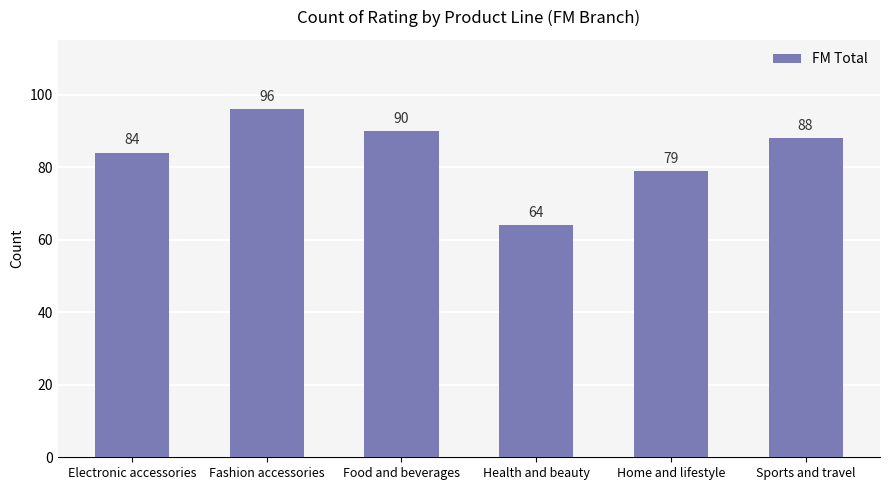

At which label does the data first exceed 88?

Fashion accessories